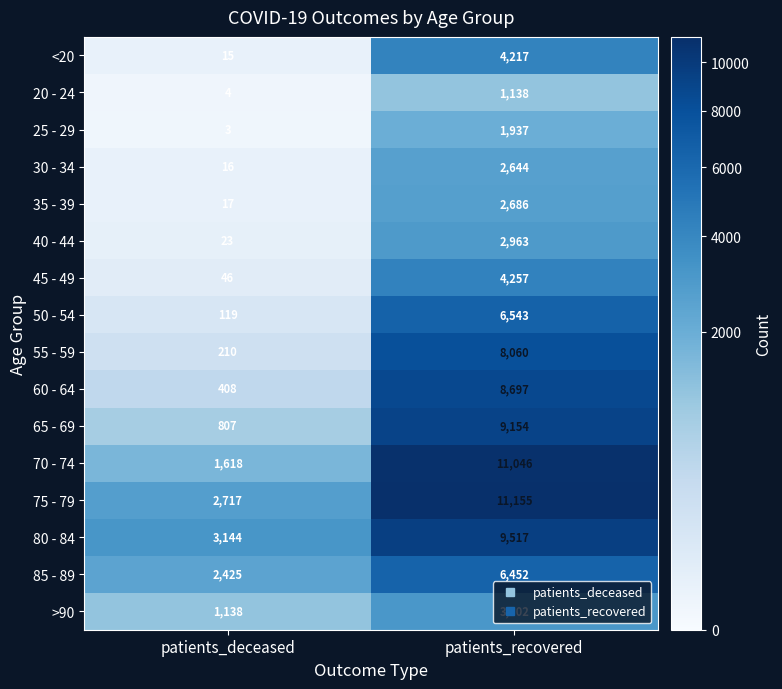

What is the total value across all series at patients_deceased?

12710